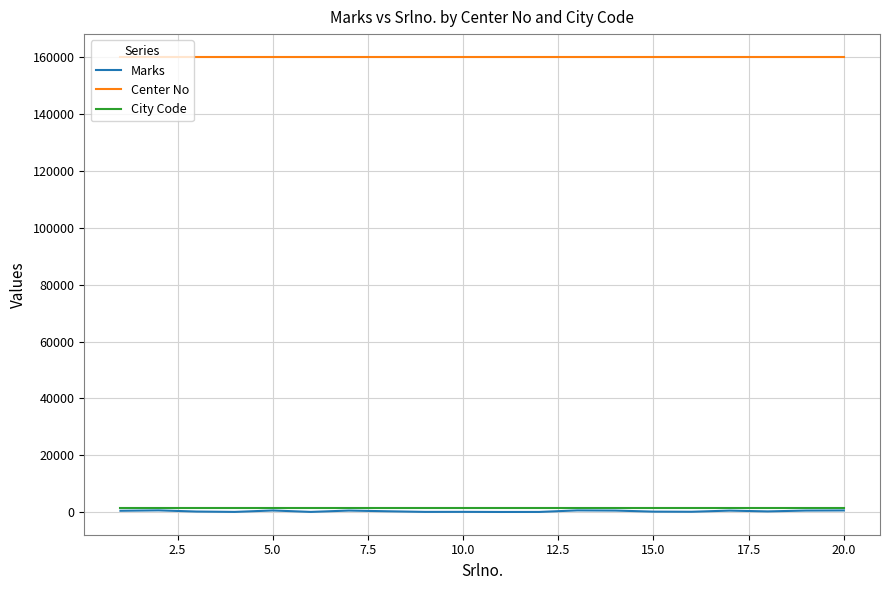

What are all the series names shown in the legend?

Marks, Center No, City Code